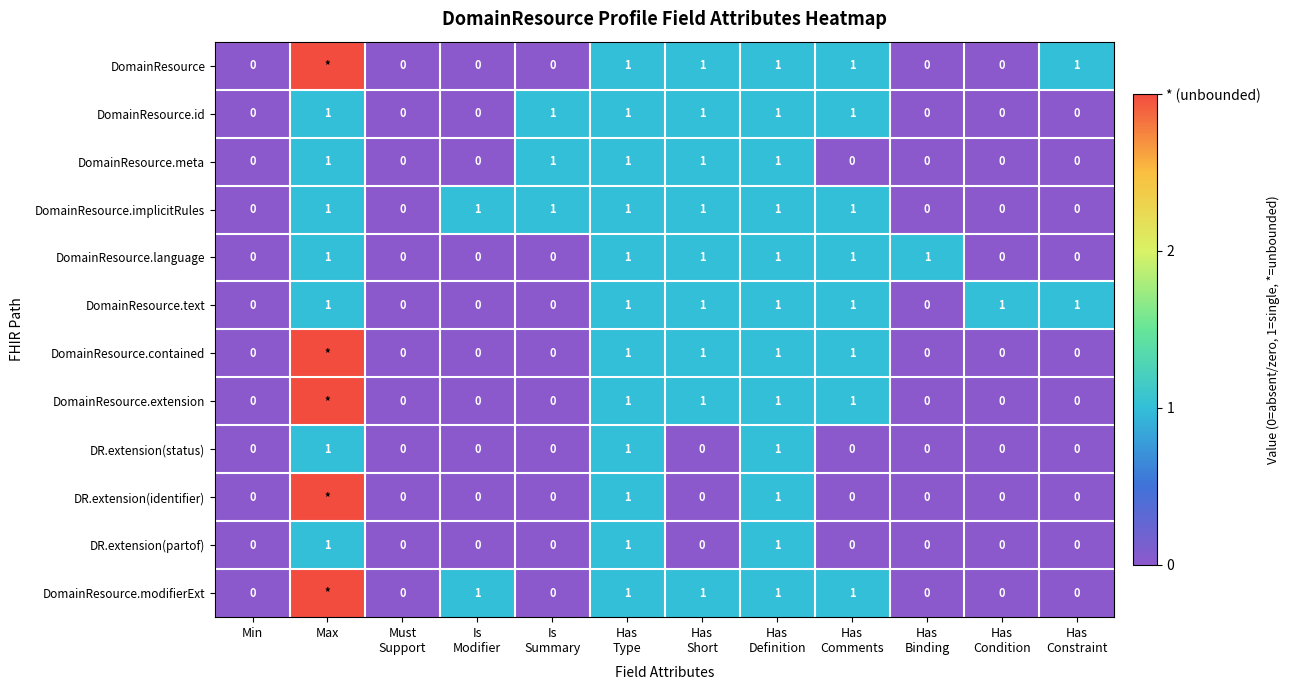

Count the DomainResource.text values in the range 0 to 1.

12